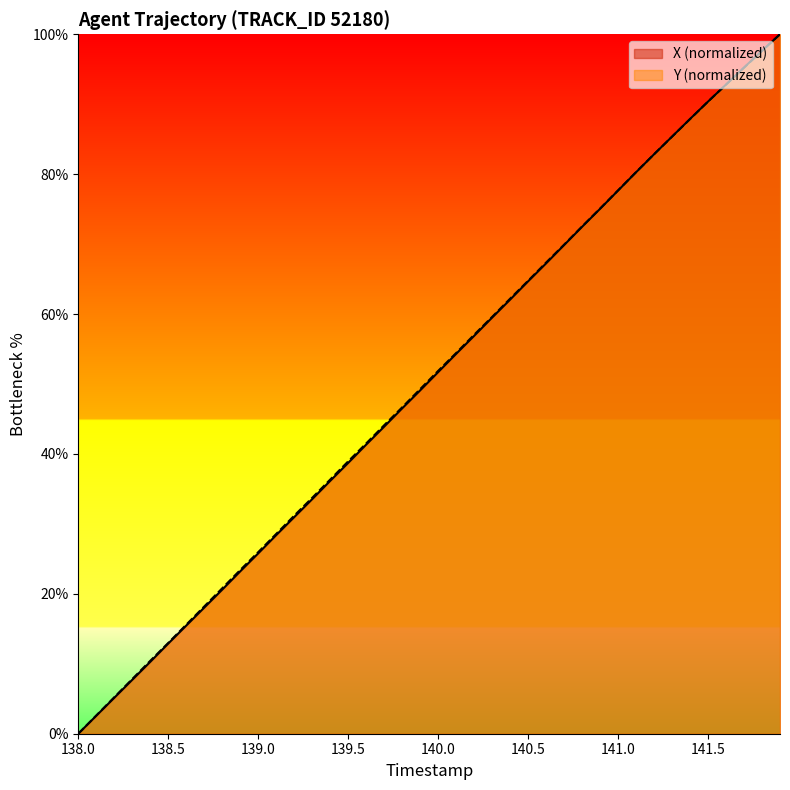

Which label corresponds to the smallest value in the chart?

138.0